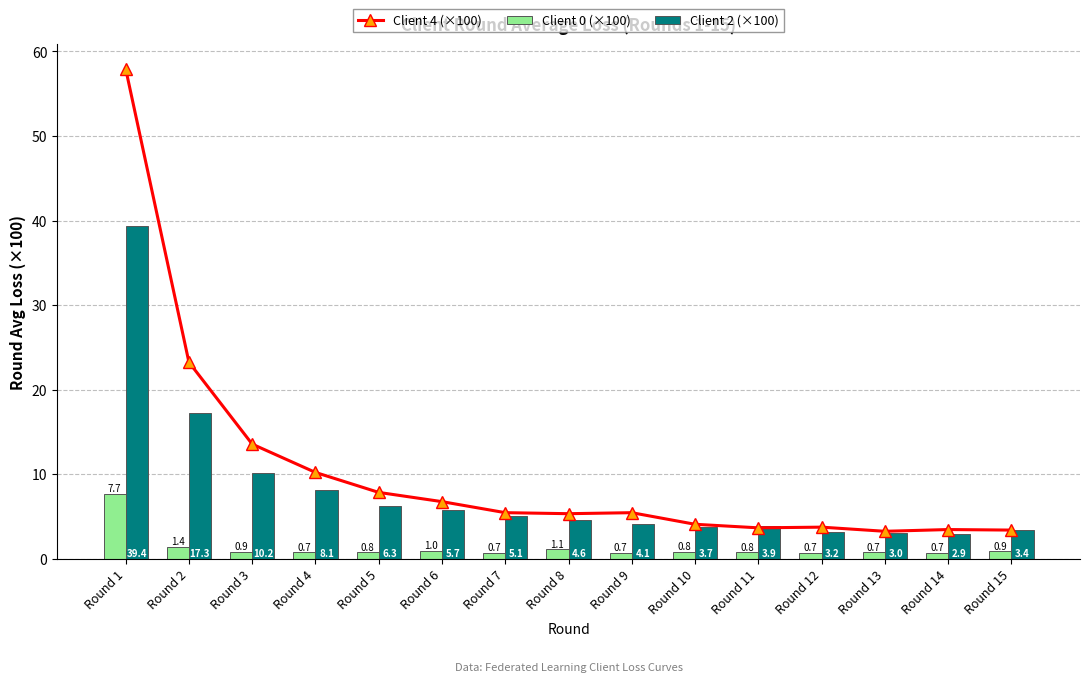

Which series has the largest total across all categories?

Client 4 (×100)